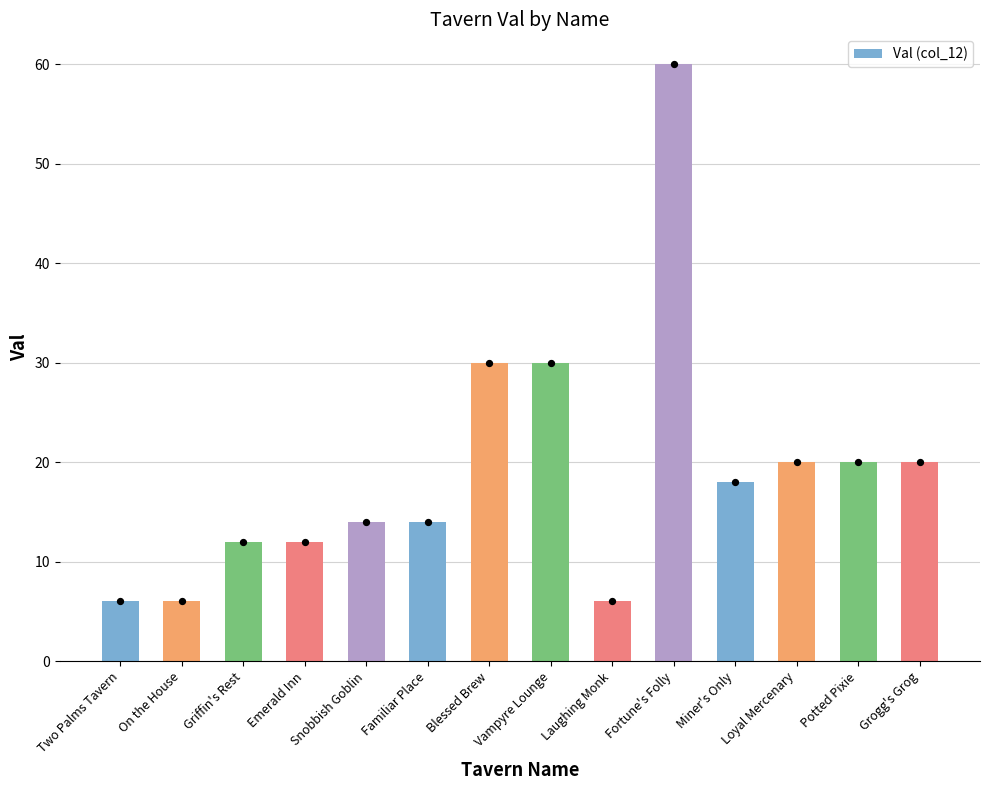

Approximately how many times larger is the value at Snobbish Goblin compared to Laughing Monk?

2.3